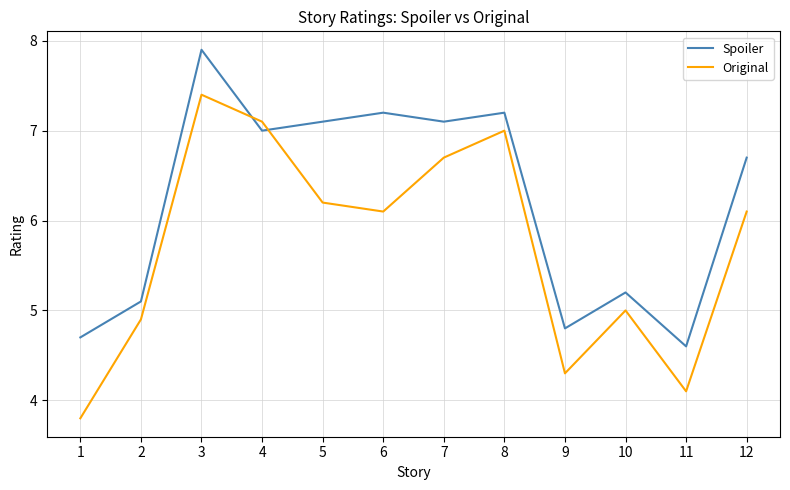

What is the average value of the Original series?

5.7